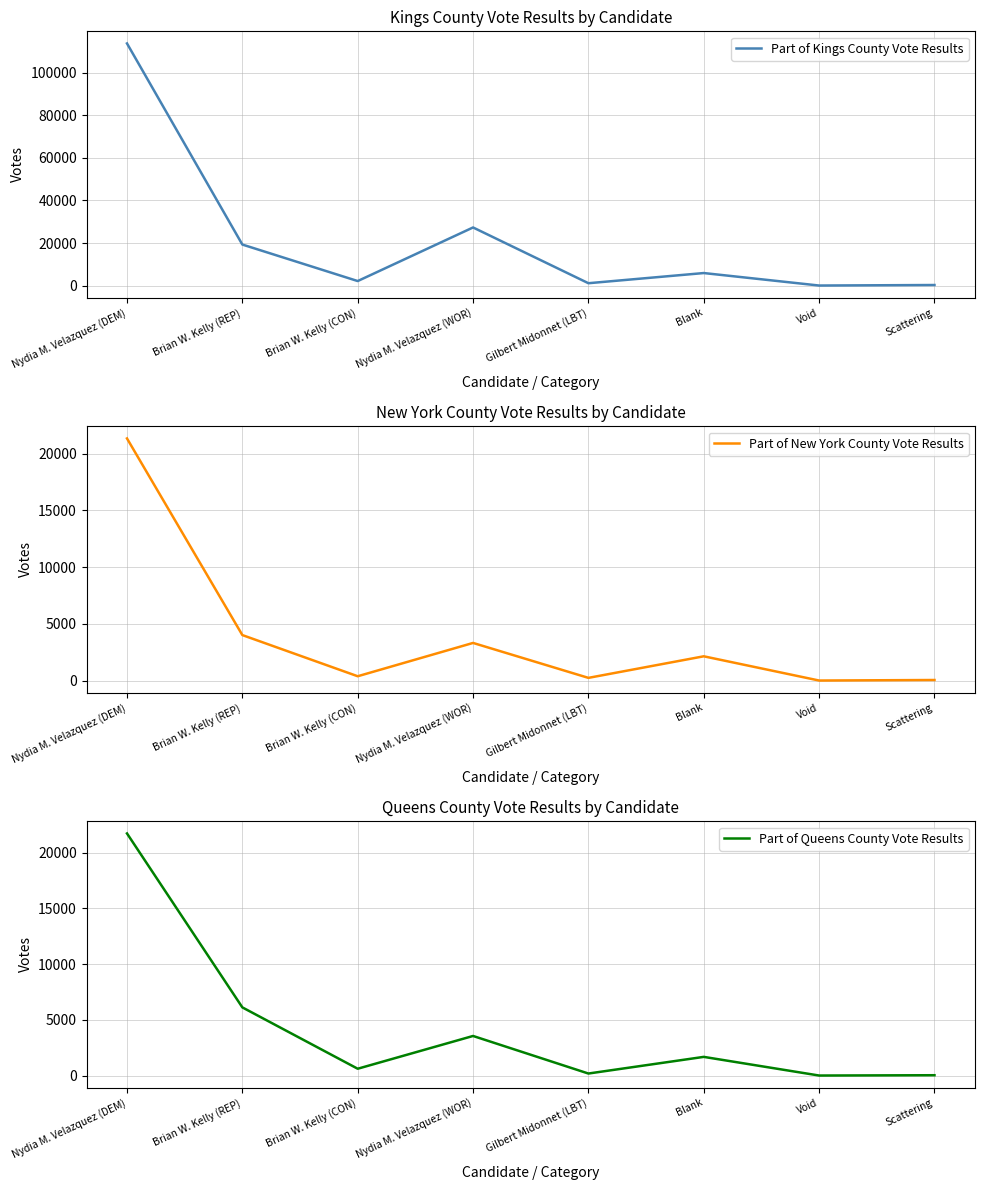

What is the value of the Part of Queens County Vote Results point at the 7th from the left?

8